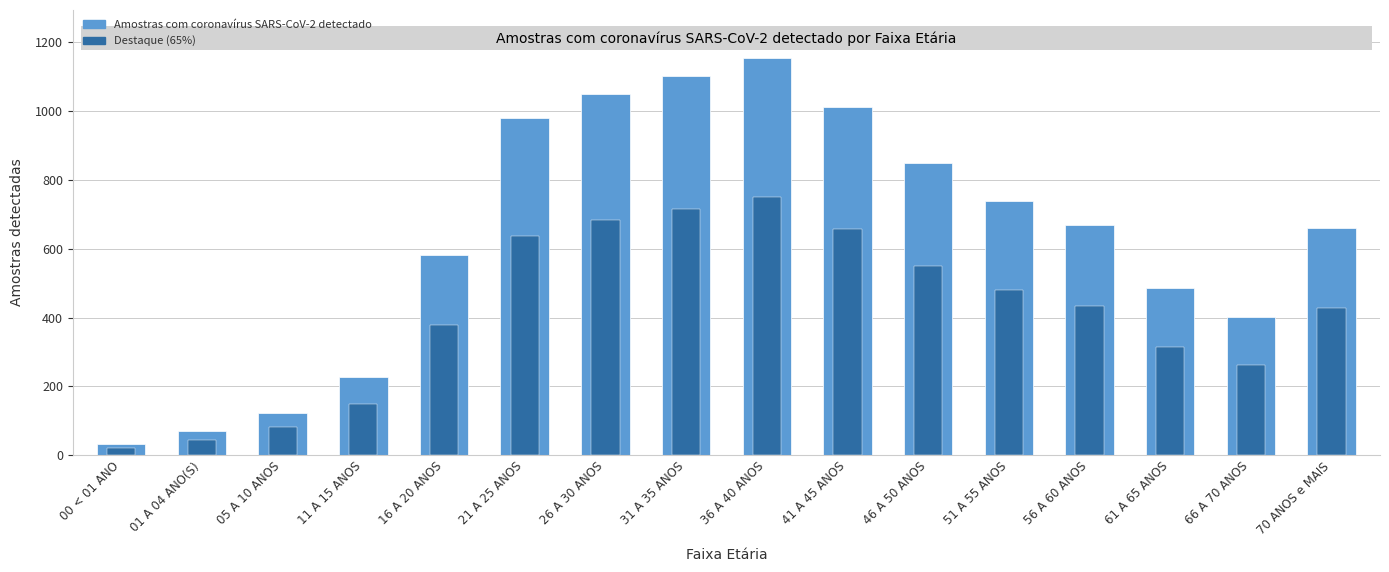

Does the chart contain stacked bars?

No